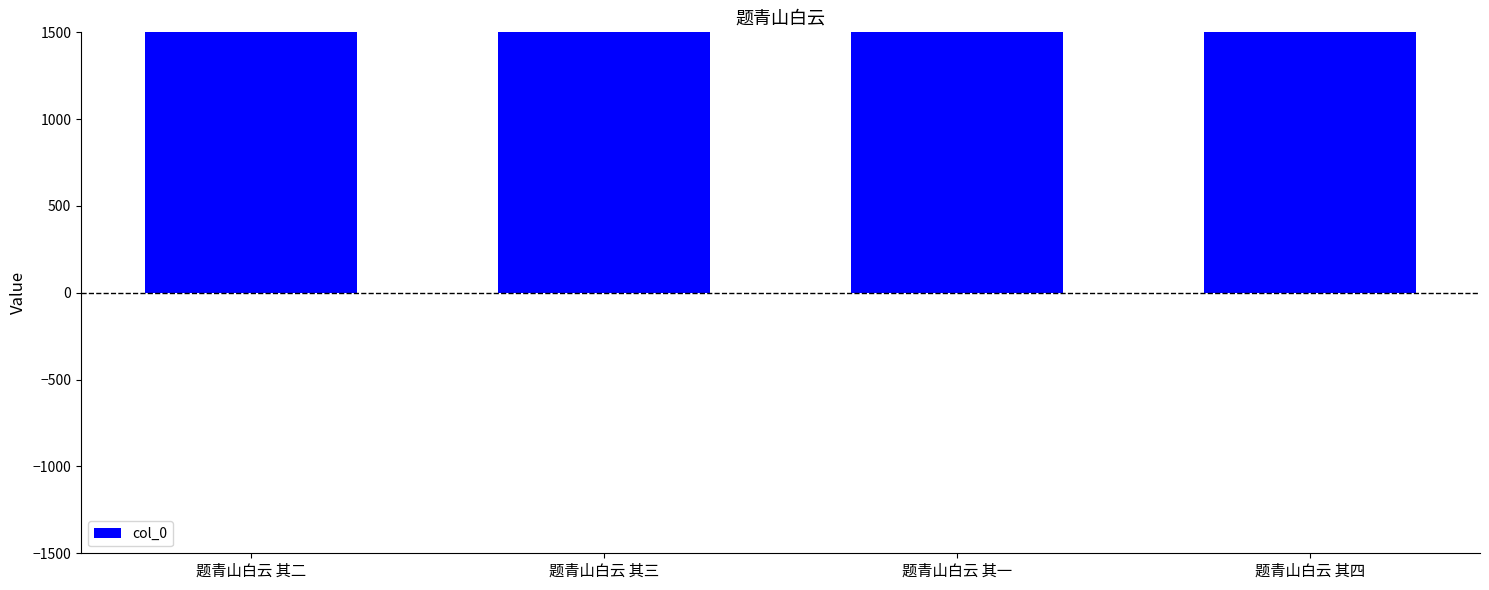

Rank the categories by value from highest to lowest.

题青山白云 其三, 题青山白云 其四, 题青山白云 其二, 题青山白云 其一